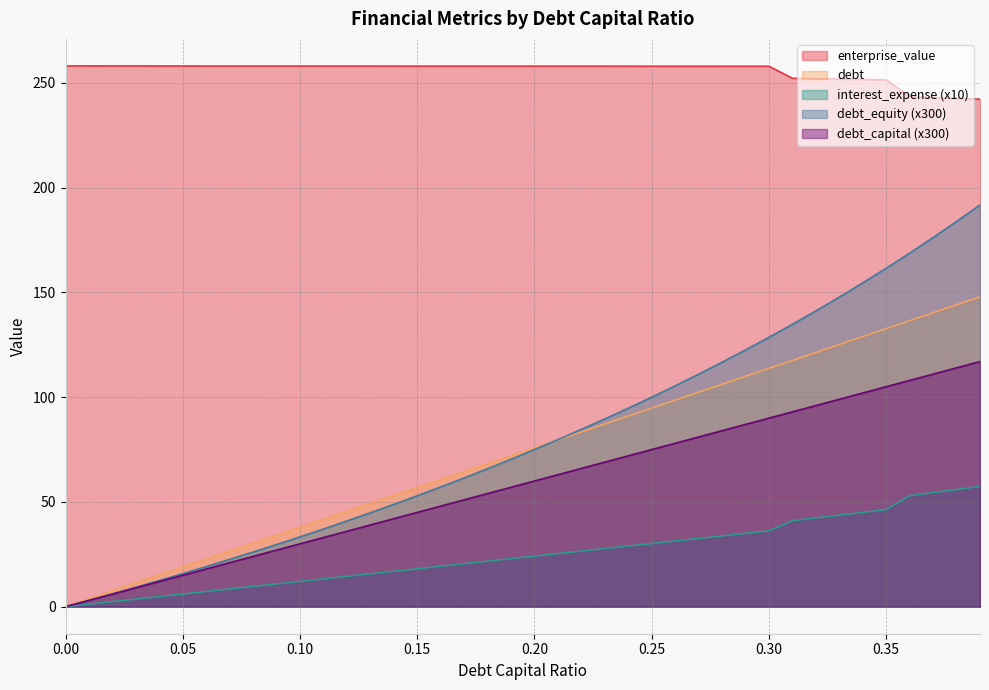

What value does the interest_expense series have at 0.26?

31.4